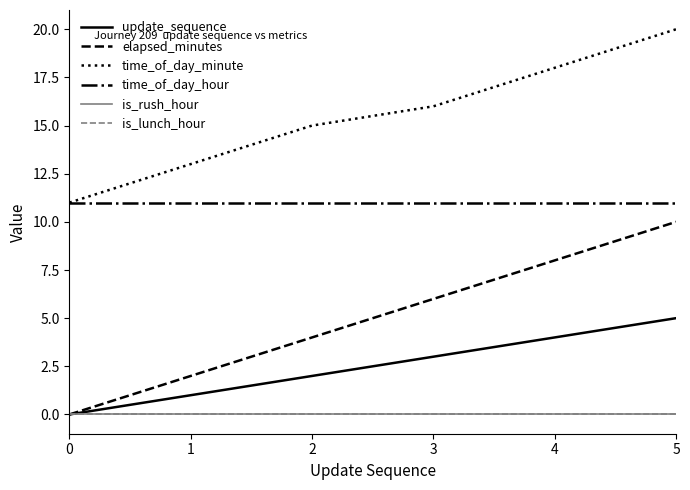

Which series has the largest total across all categories?

time_of_day_minute